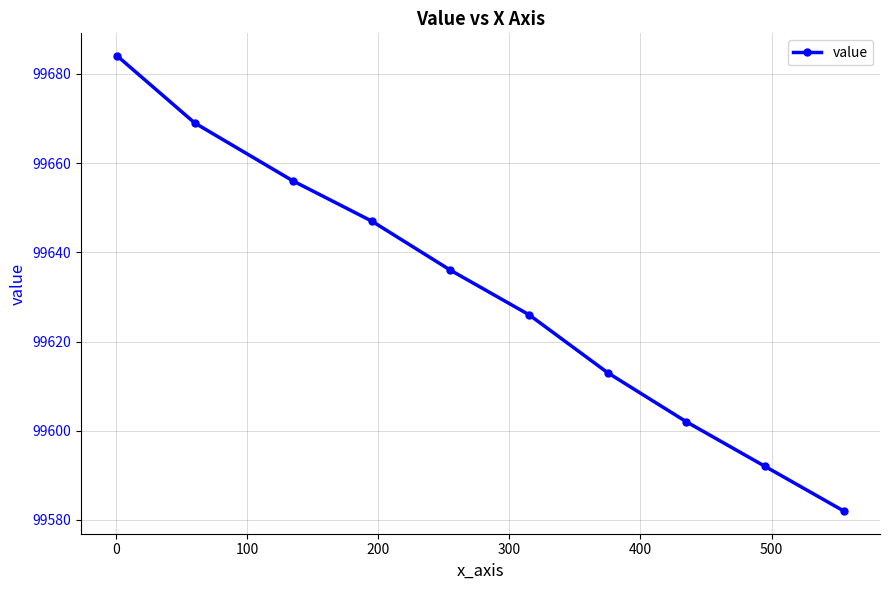

What is the difference between the maximum and minimum values?

102